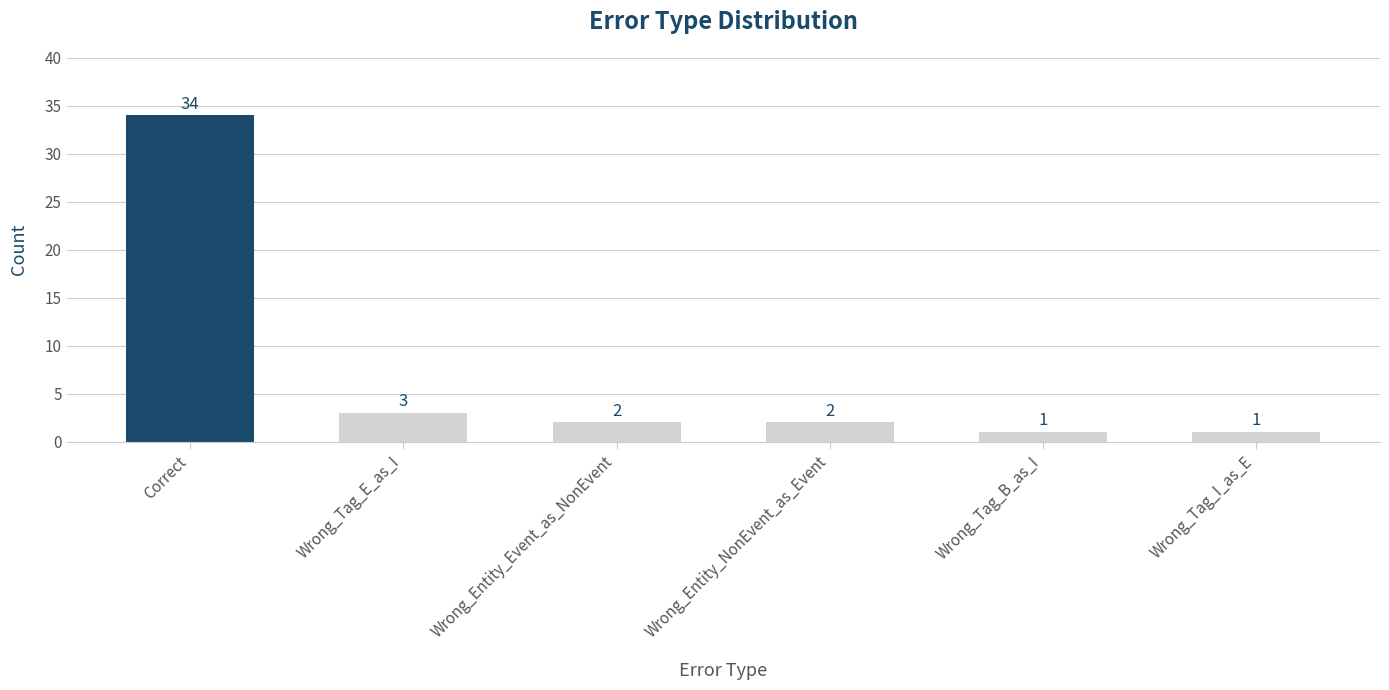

What is the smallest value displayed?

1